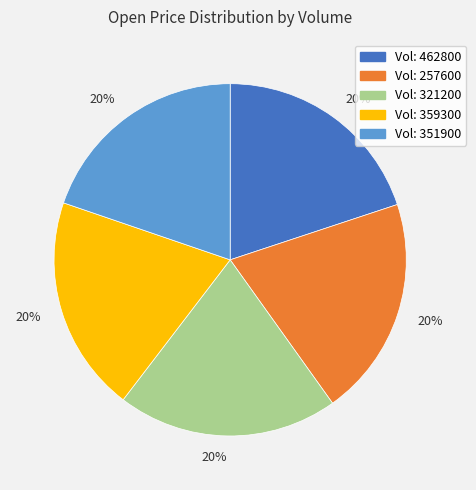

To the nearest percent, what is the average slice percentage?

20%